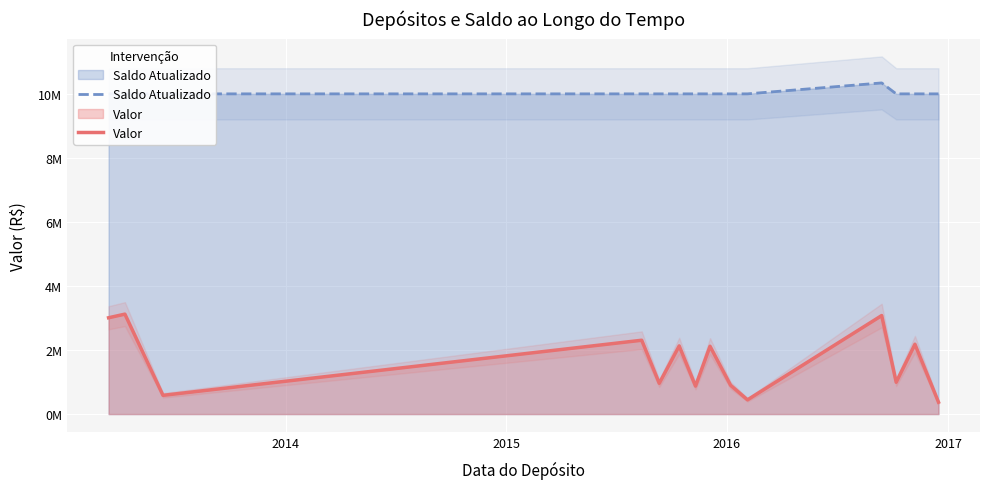

Rank the series at 2017 from lowest to highest value.

Valor, Saldo Atualizado